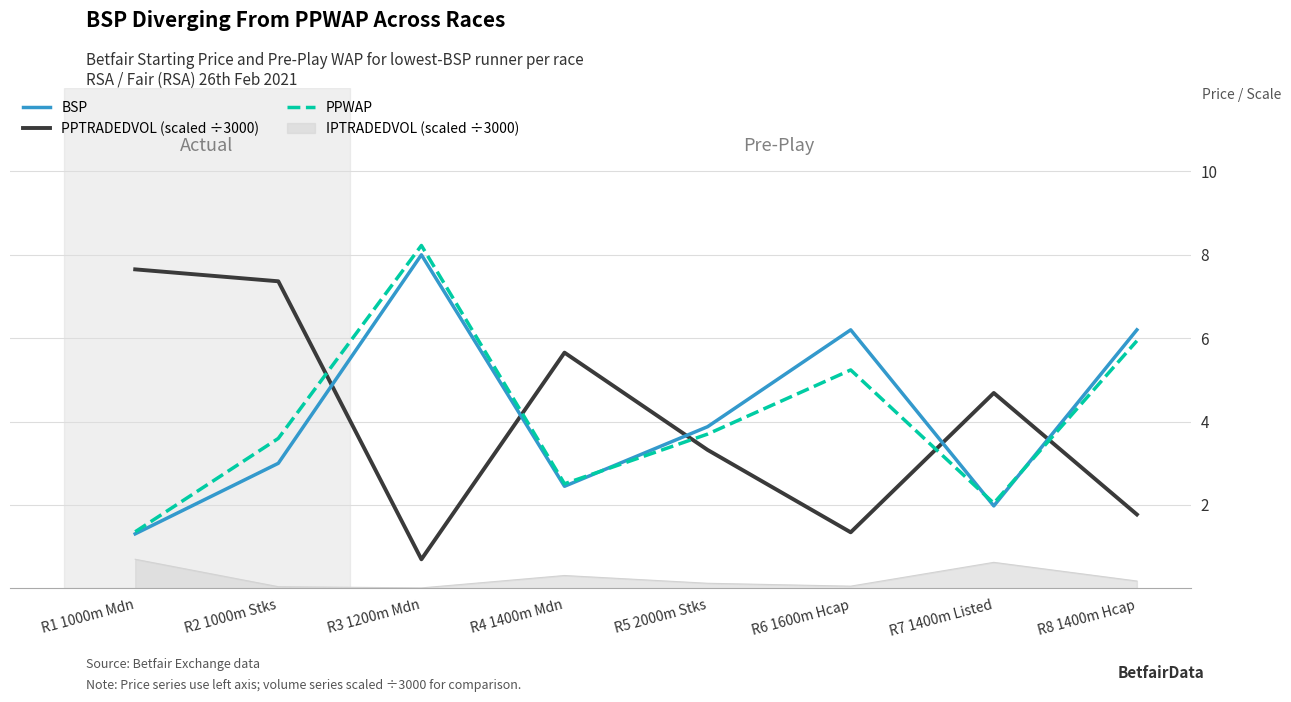

What is the sum of all PPWAP values?

32.6